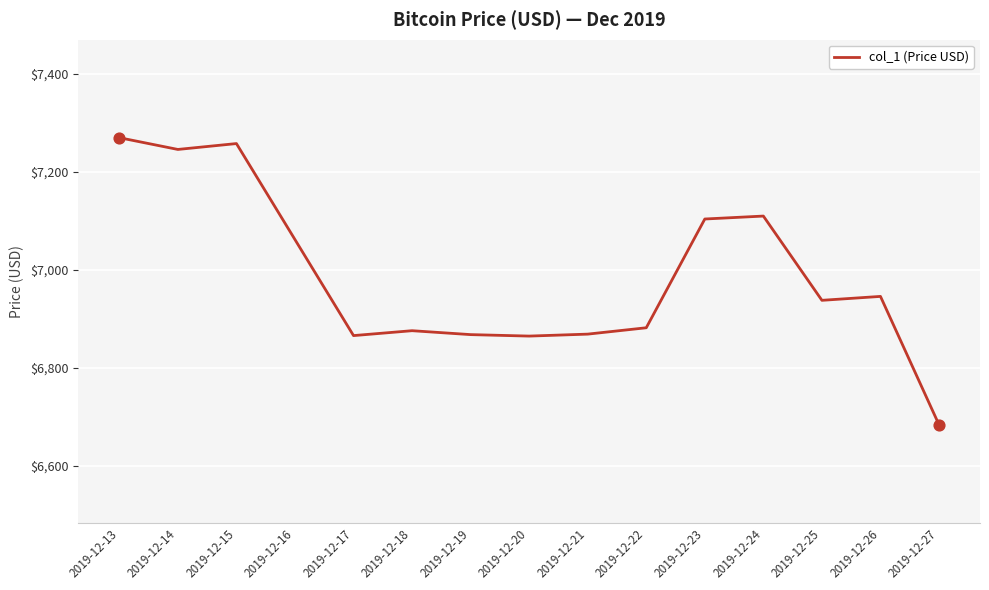

Between 2019-12-27 and 2019-12-16, which is larger?

2019-12-16